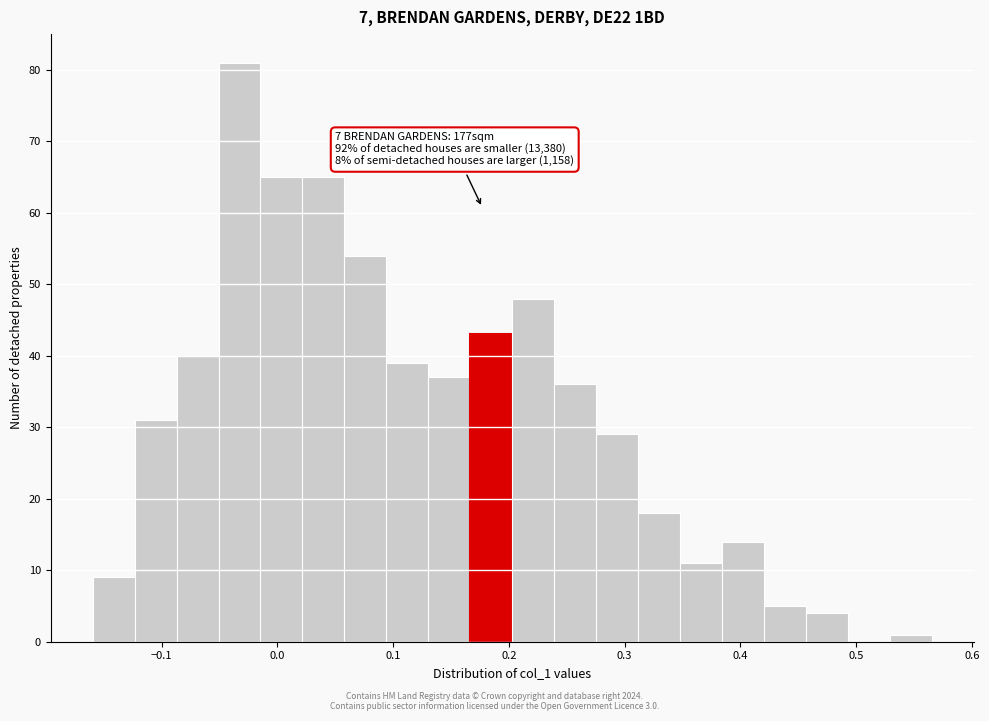

Around what value on the x-axis is the tallest bar? Give the approximate position of its centre, as read against the axis.

-0.03